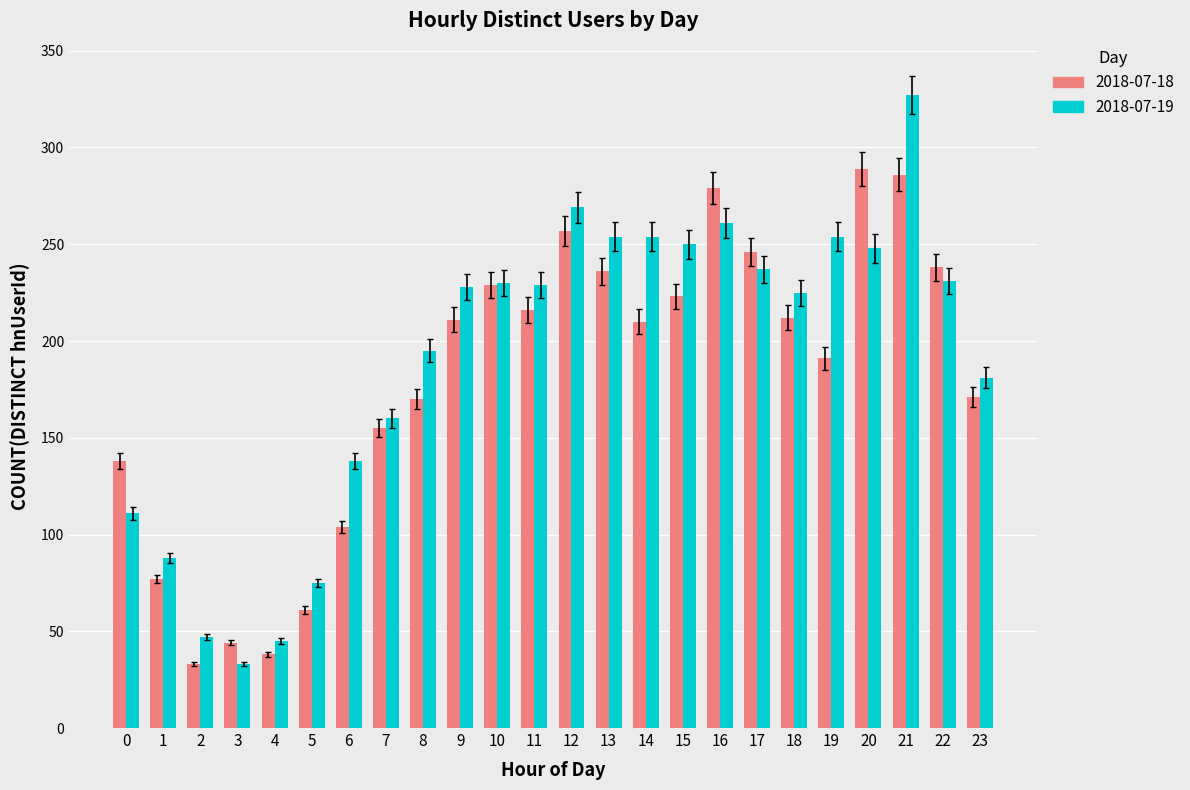

Are the bars grouped side by side (vs. stacked)?

Yes